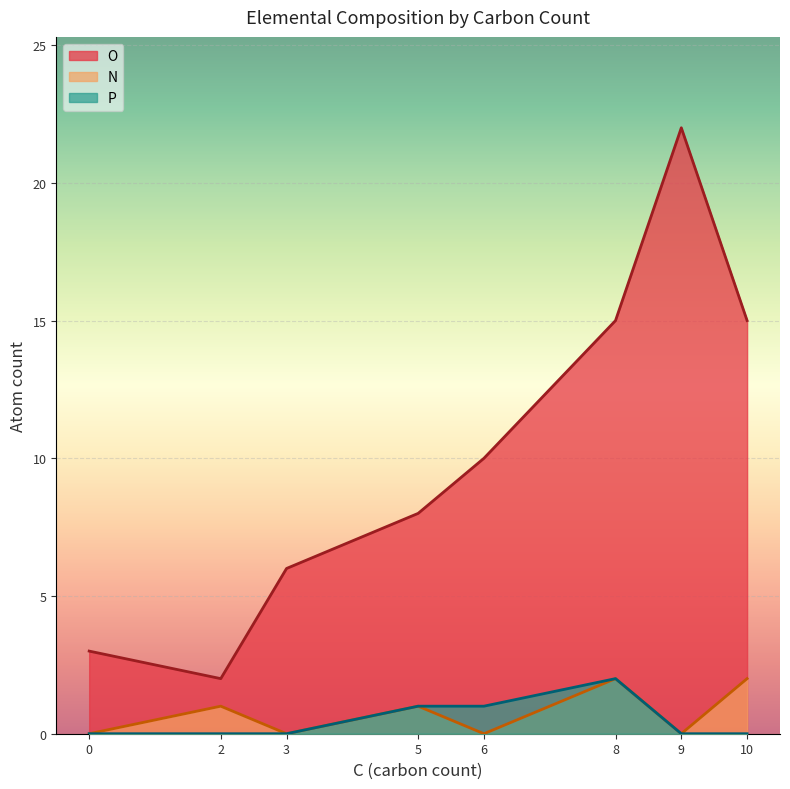

Is the value of O at 5 greater than the value of N at 6?

Yes